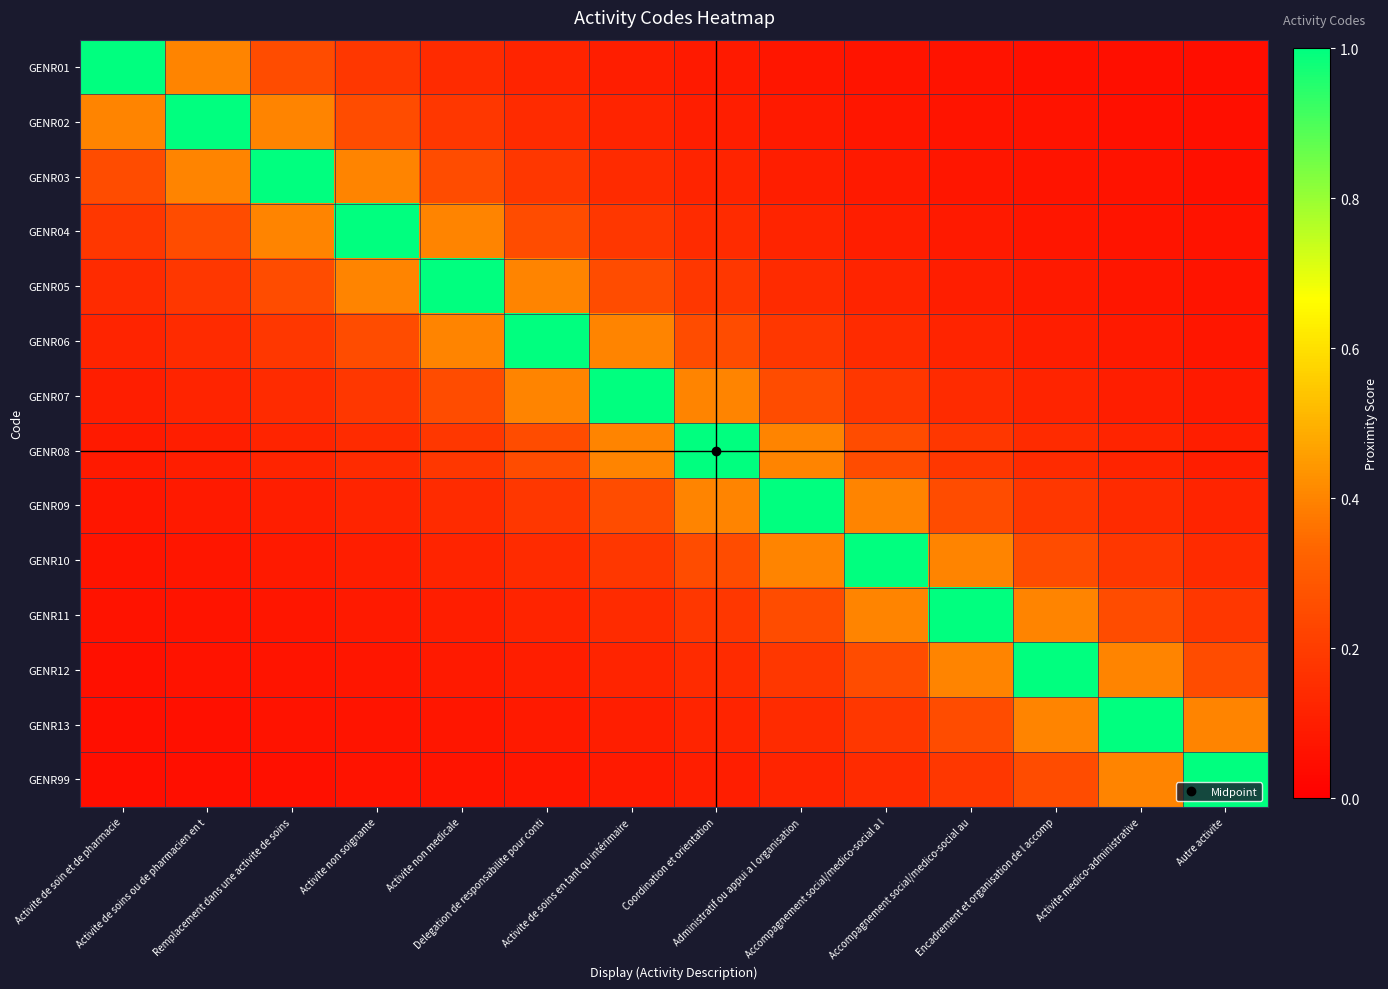

How many distinct data groups are displayed?

14